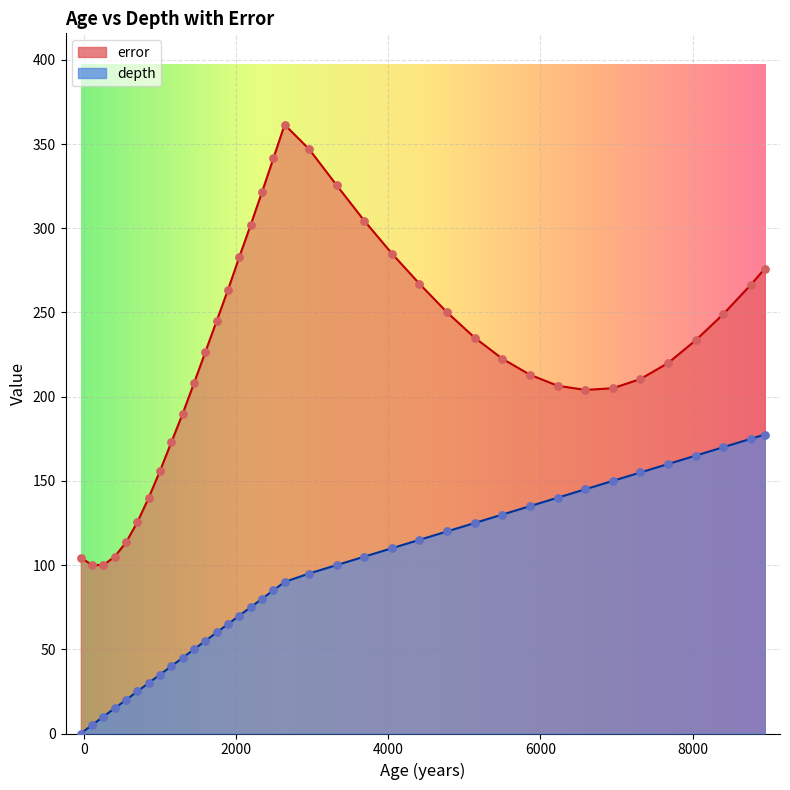

What are all the series names shown in the legend?

error, depth